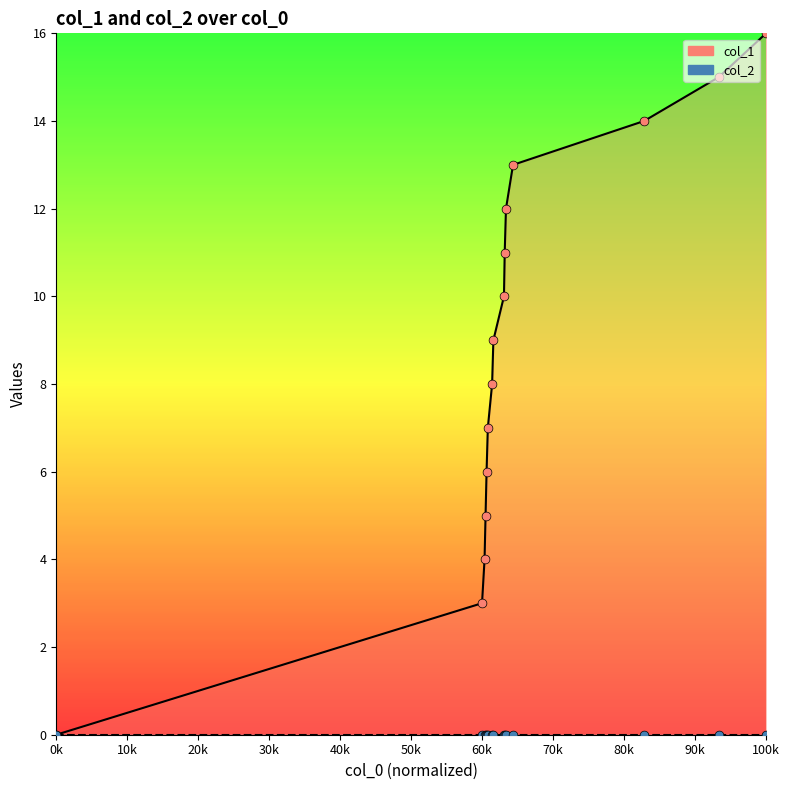

At how many categories does at least one series exceed 1?

14